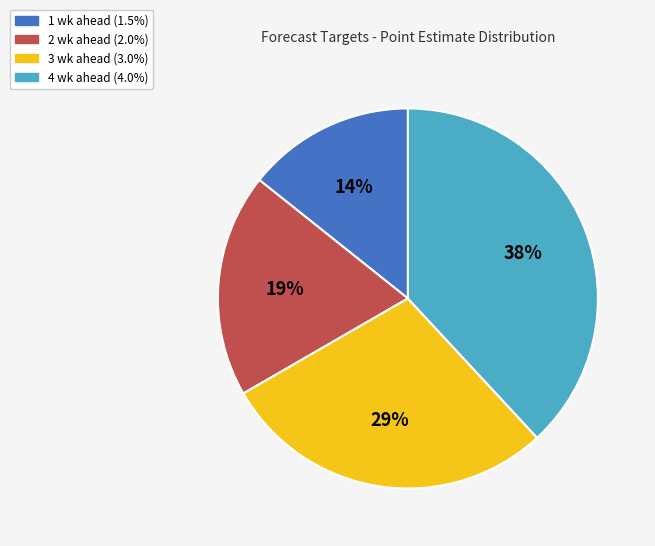

Rank the categories by value from lowest to highest.

1 wk ahead, 2 wk ahead, 3 wk ahead, 4 wk ahead